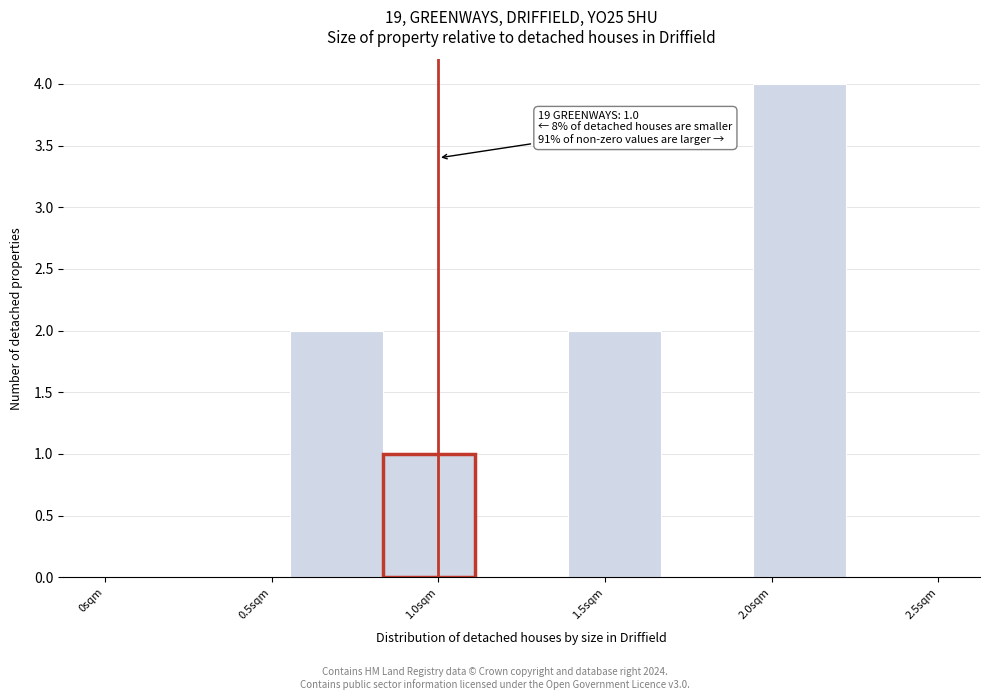

Over which range of the x-axis is the bar tallest?

1.95 to 2.20